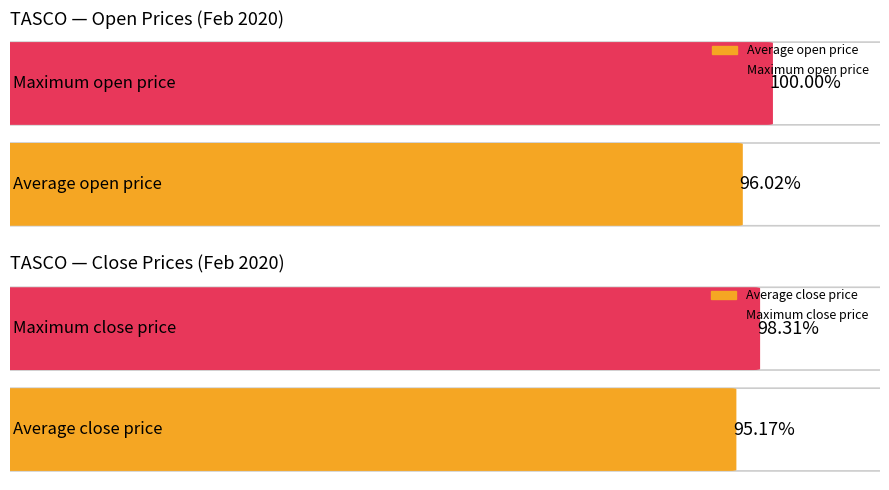

Which series has the largest total across all categories?

open